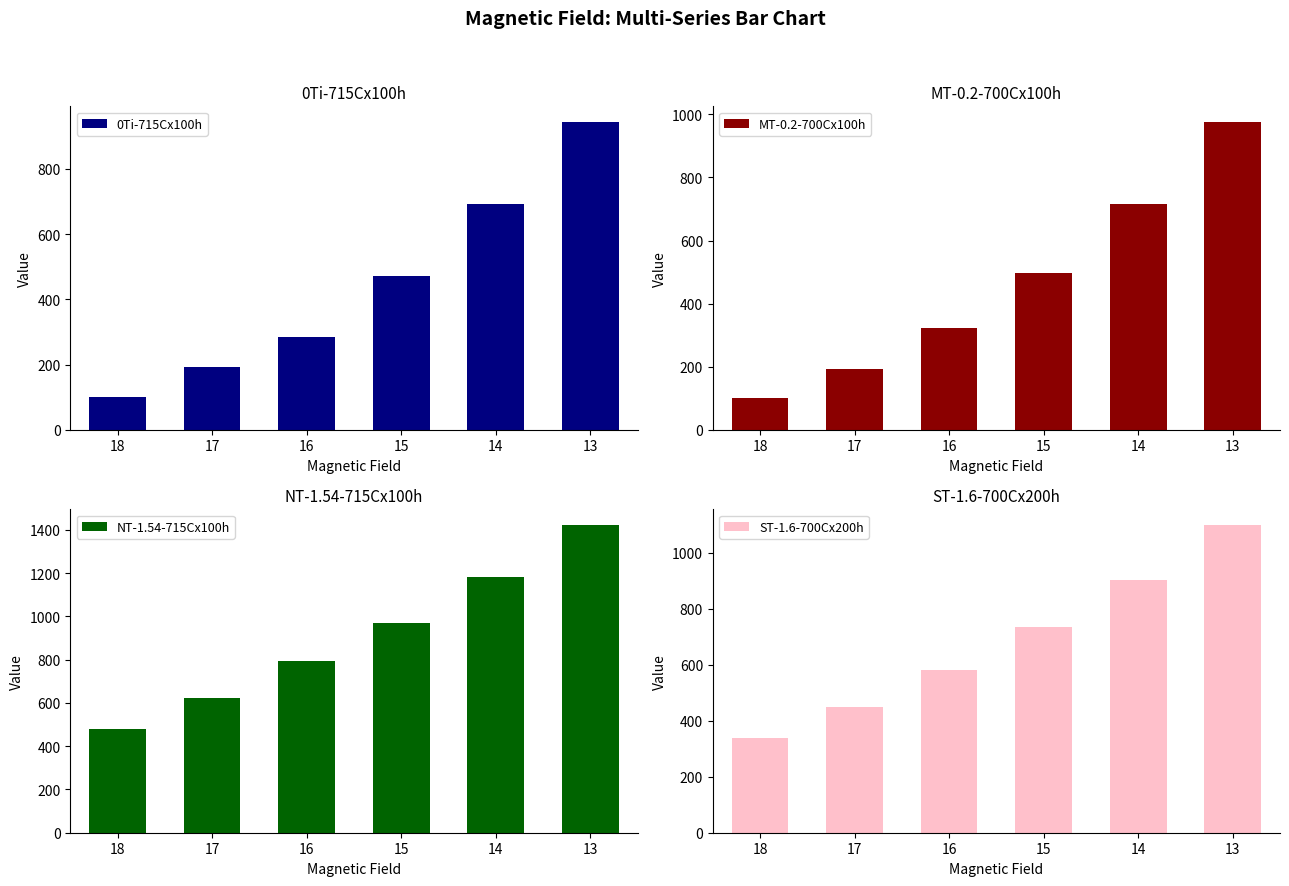

Count the number of categories in the chart.

6